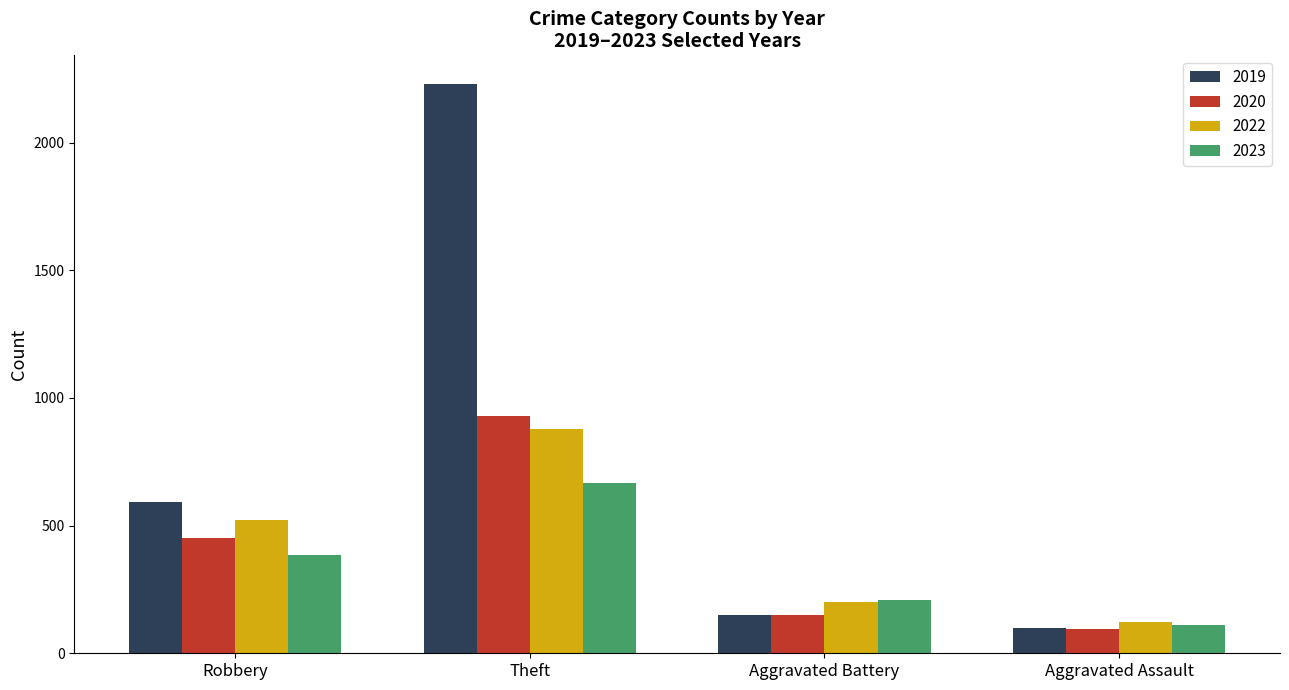

What is the difference between the second highest and second lowest values in the 2019 series?

443